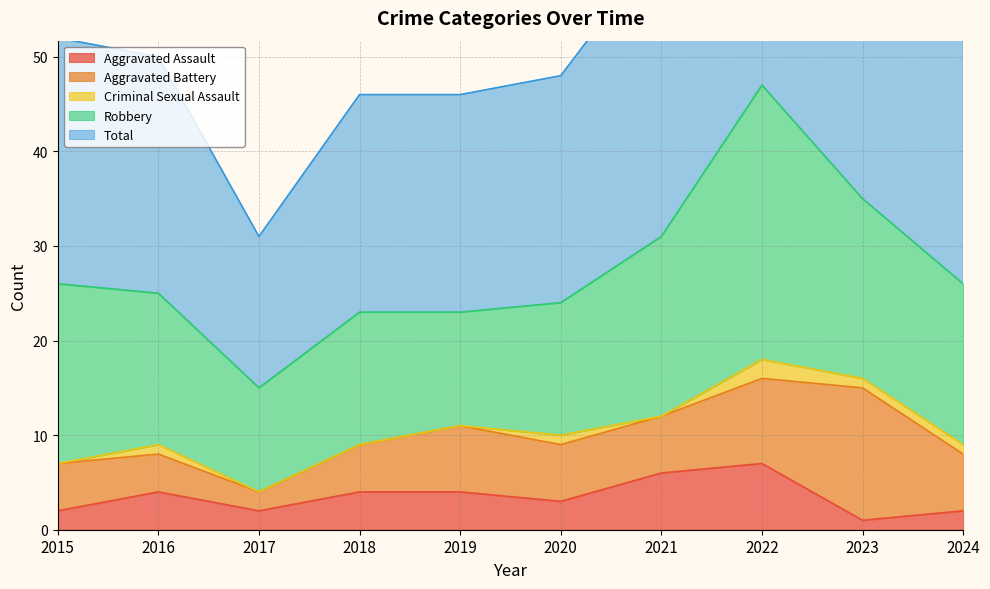

Reading right to left, transcribe all the data shown in this chart.

Aggravated Assault: 2024=2	2023=1	2022=7	2021=6	2020=3	2019=4	2018=4	2017=2	2016=4	2015=2
Aggravated Battery: 2024=6	2023=14	2022=9	2021=6	2020=6	2019=7	2018=5	2017=2	2016=4	2015=5
Criminal Sexual Assault: 2024=1	2023=1	2022=2	2021=0	2020=1	2019=0	2018=0	2017=0	2016=1	2015=0
Robbery: 2024=17	2023=19	2022=29	2021=19	2020=14	2019=12	2018=14	2017=11	2016=16	2015=19
Total: 2024=26	2023=35	2022=47	2021=31	2020=24	2019=23	2018=23	2017=16	2016=25	2015=26